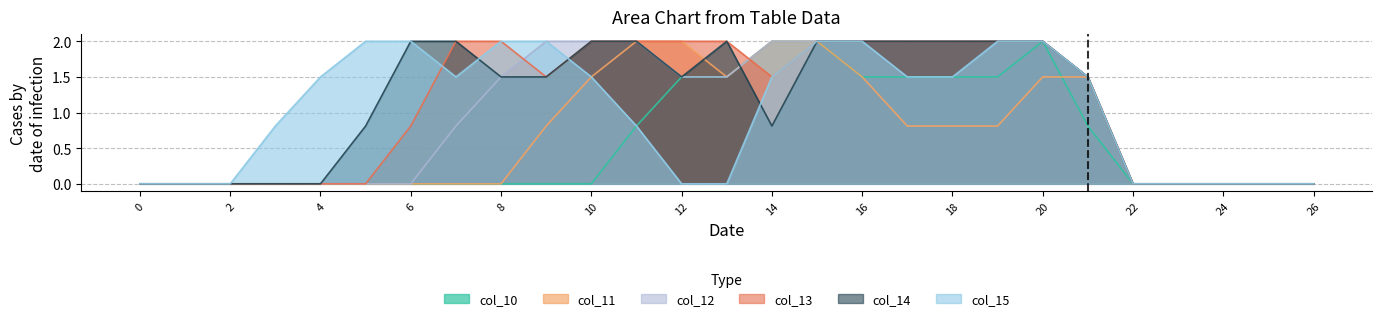

At which label is col_12 closest to 1?

7